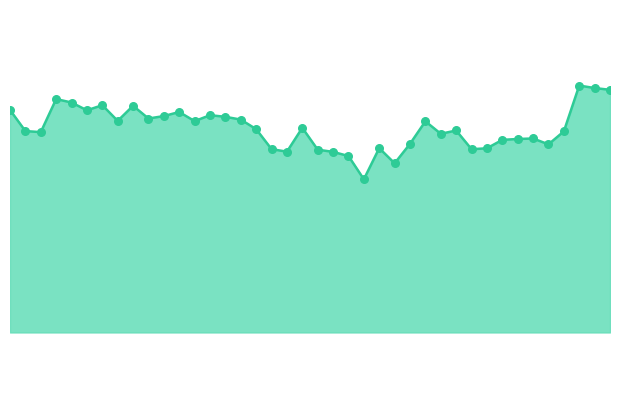

Is this an area chart (filled region under the line)?

Yes